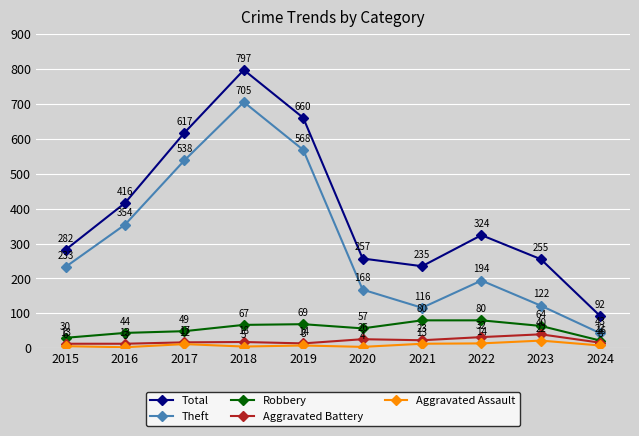

In Total, how many points are lower than both neighbors (excluding endpoints)?

1